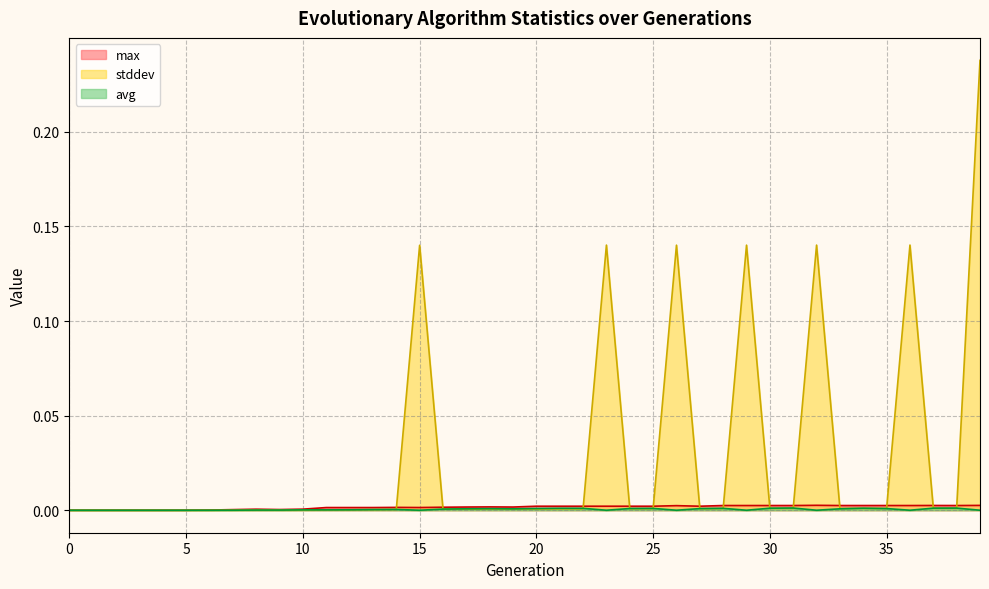

What is the highest value of the stddev series?

0.2